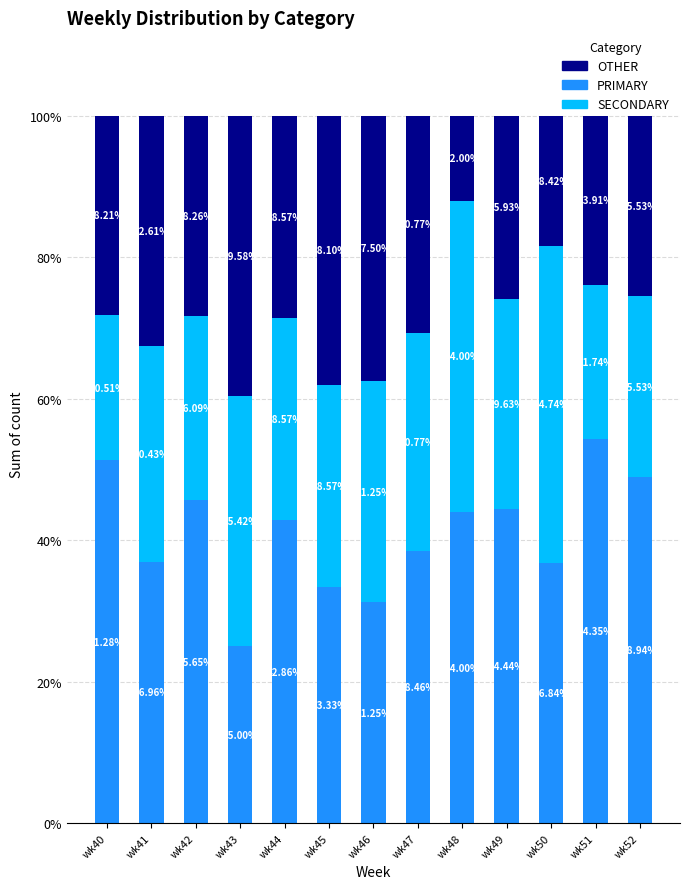

What is the average value of the PRIMARY series?

41.0